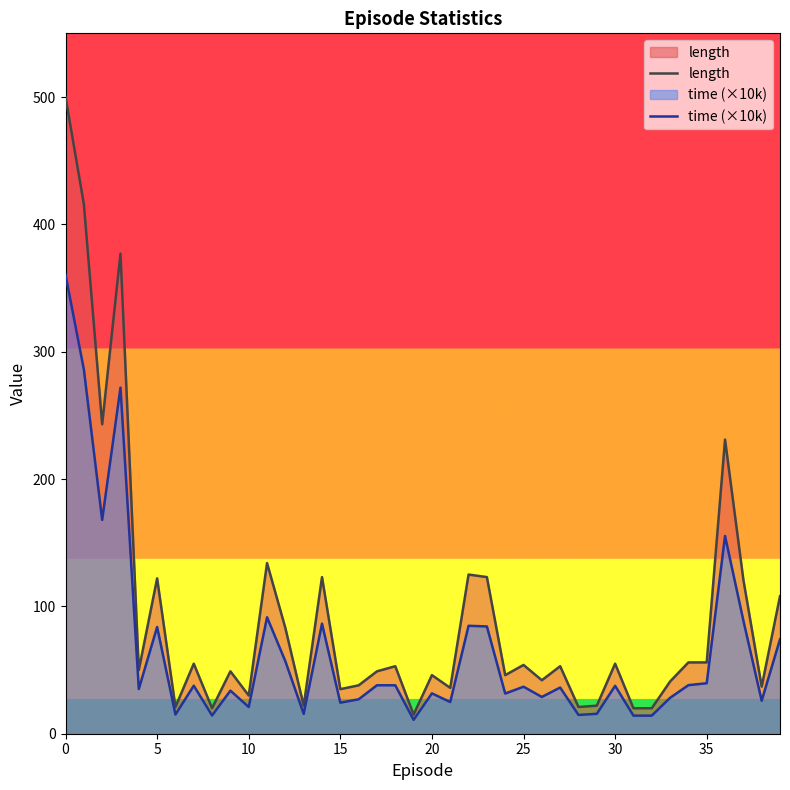

Which series has the largest total across all categories?

length